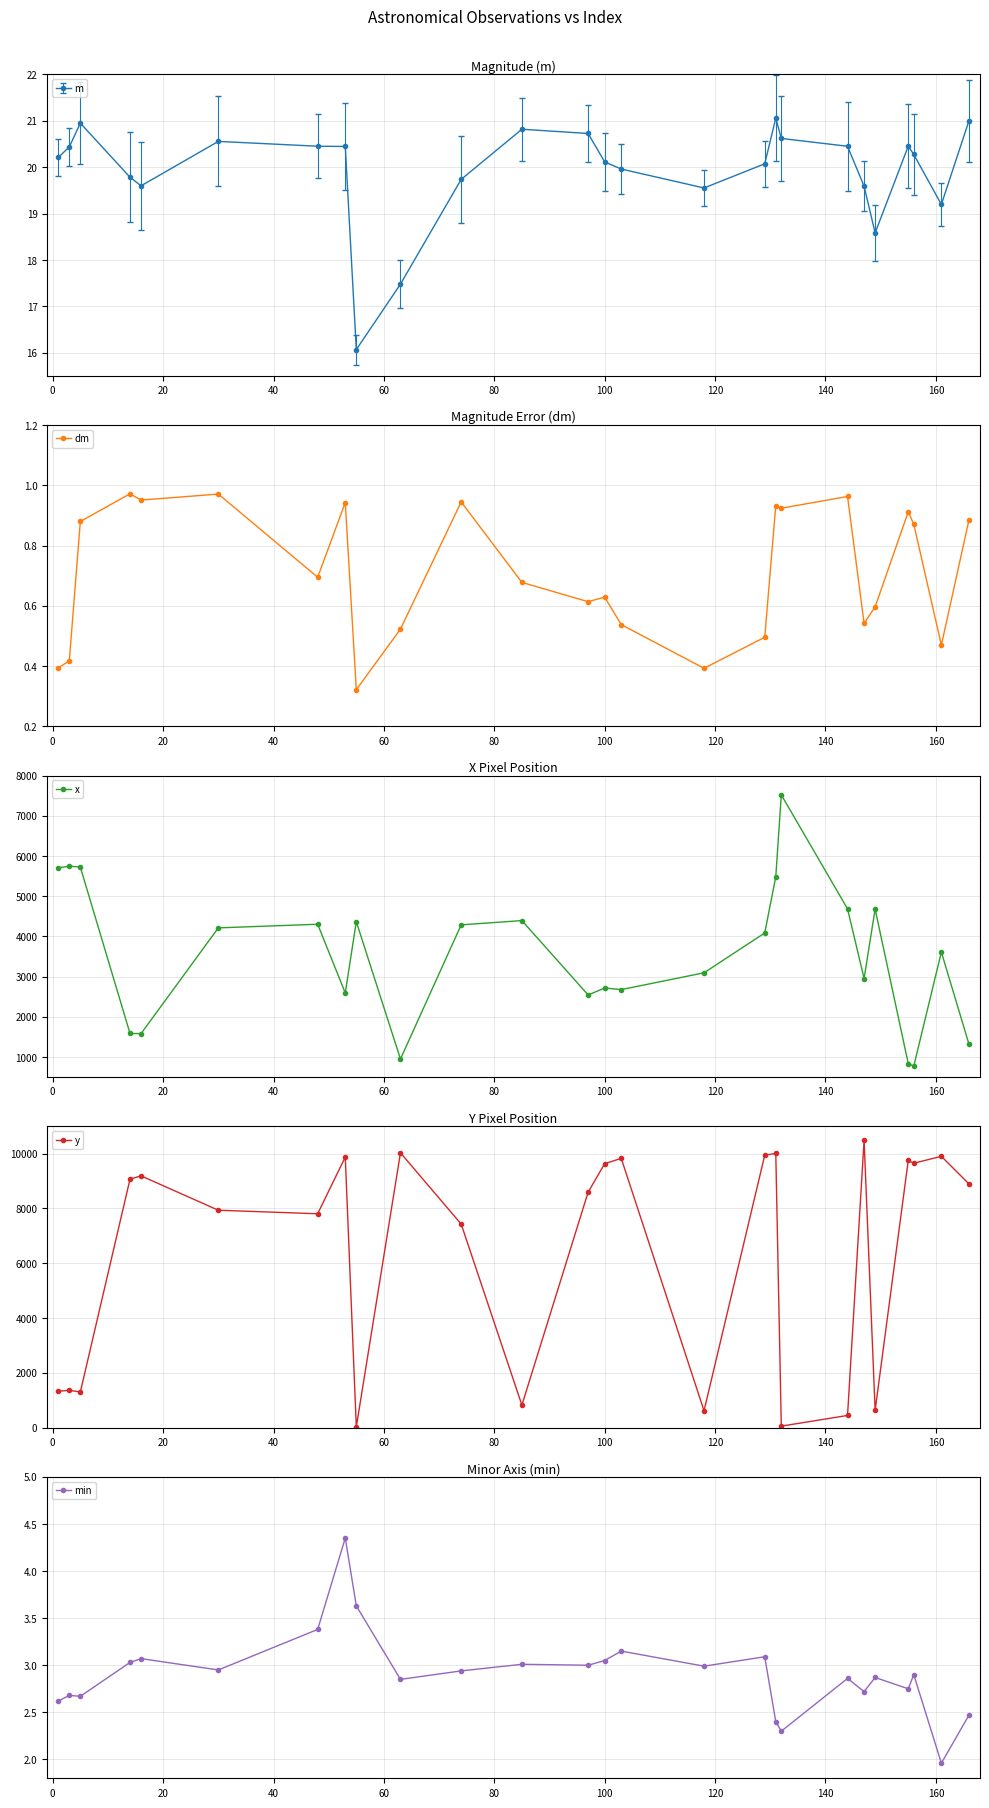

What is the value of the x point at the 8th from the left?

2593.3